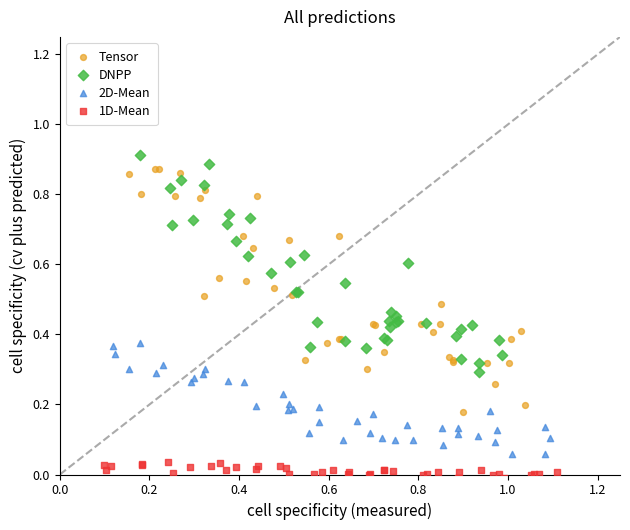

Which series has the widest spread of Y values?

Tensor